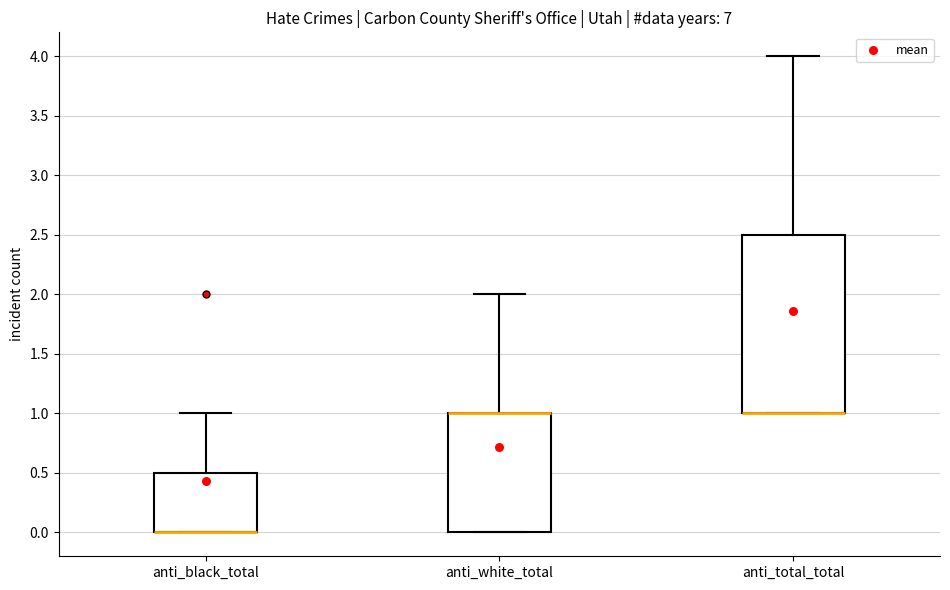

Reading left to right, transcribe this box plot: for each box, give where its median line is, the range the box spans, and where its two whiskers end, as read against the y-axis. The values are not printed on the chart, so give them approximately, as read against the axis.

anti_black_total: median 0.0 (drawn on the box's lower edge), box 0.0 to 0.5, whiskers 0.0 to 1.0
anti_white_total: median 1.0 (drawn on the box's upper edge), box 0.0 to 1.0, whiskers 0.0 to 2.0
anti_total_total: median 1.0 (drawn on the box's lower edge), box 1.0 to 2.5, whiskers 1.0 to 4.0